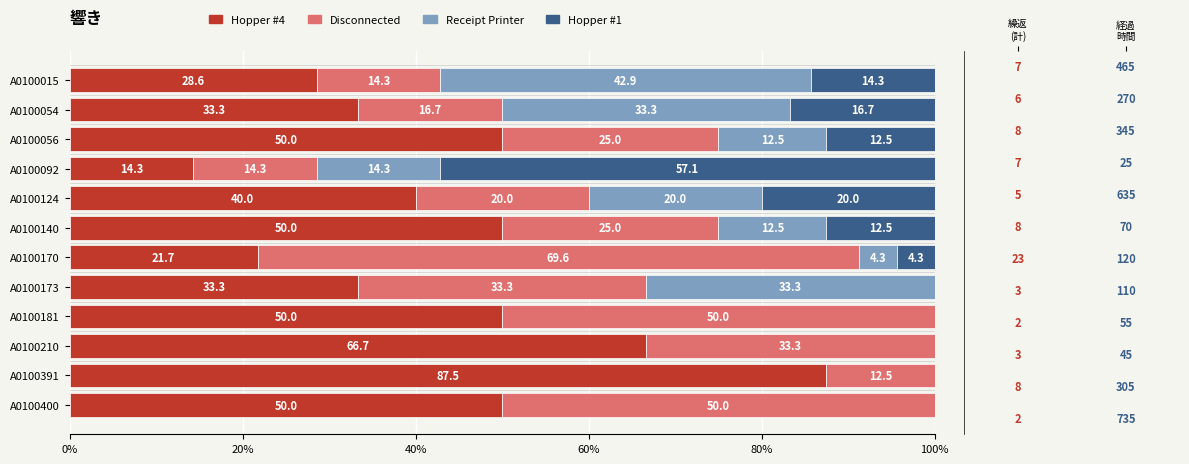

What is the sum of the Hopper #4 values at A0100210 and A0100054?

100.0